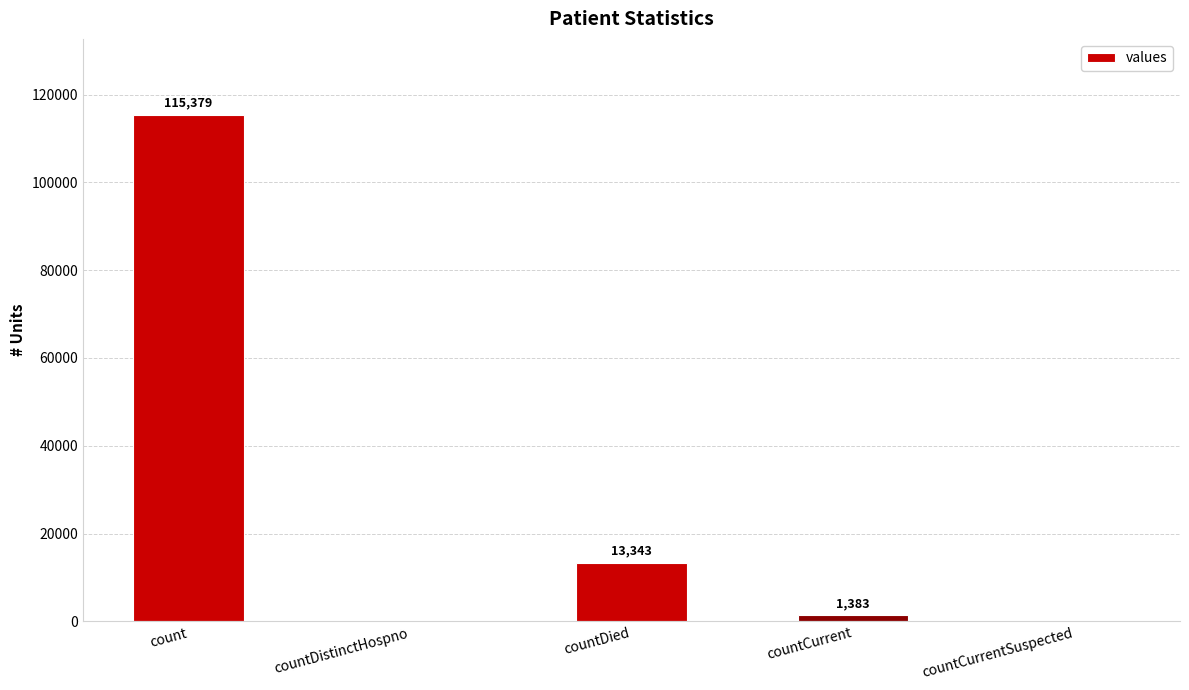

Which has a higher value, countDied or countDistinctHospno?

countDied